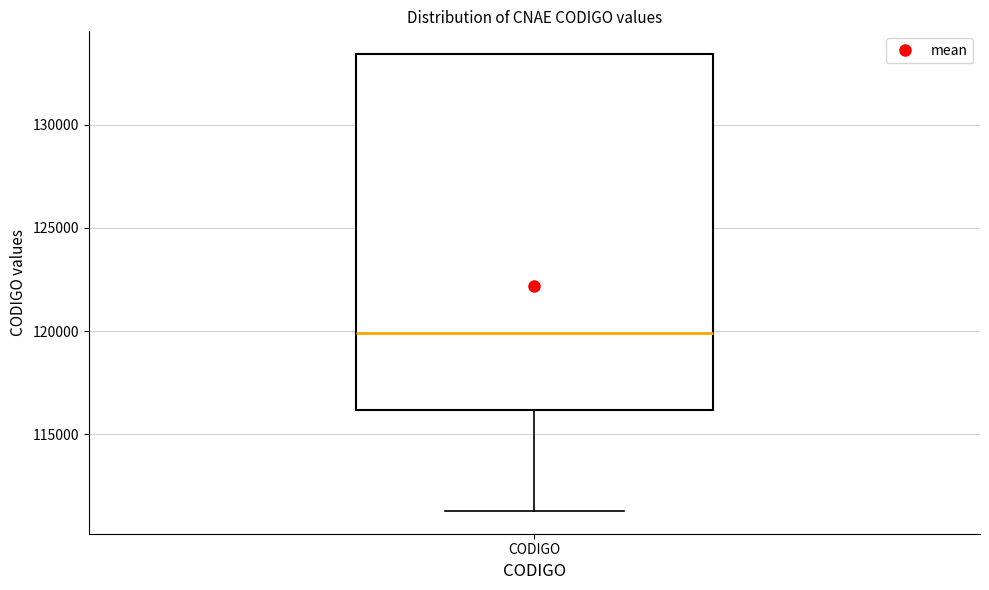

Where does the median line of the box for CODIGO sit on the y-axis? The values are not printed on the chart, so give them approximately, as read against the axis.

120000